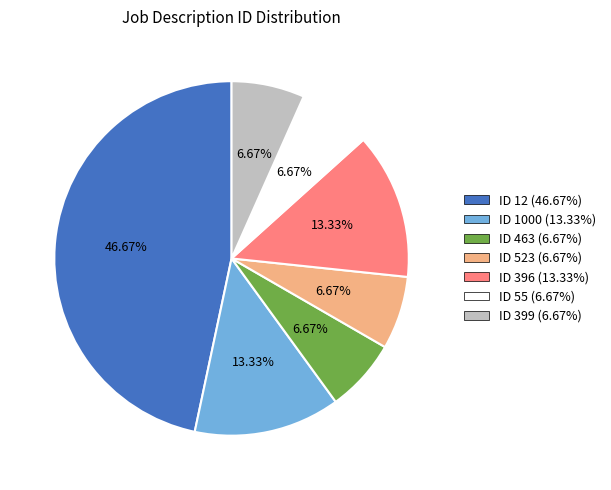

How many segments does this pie chart have?

7